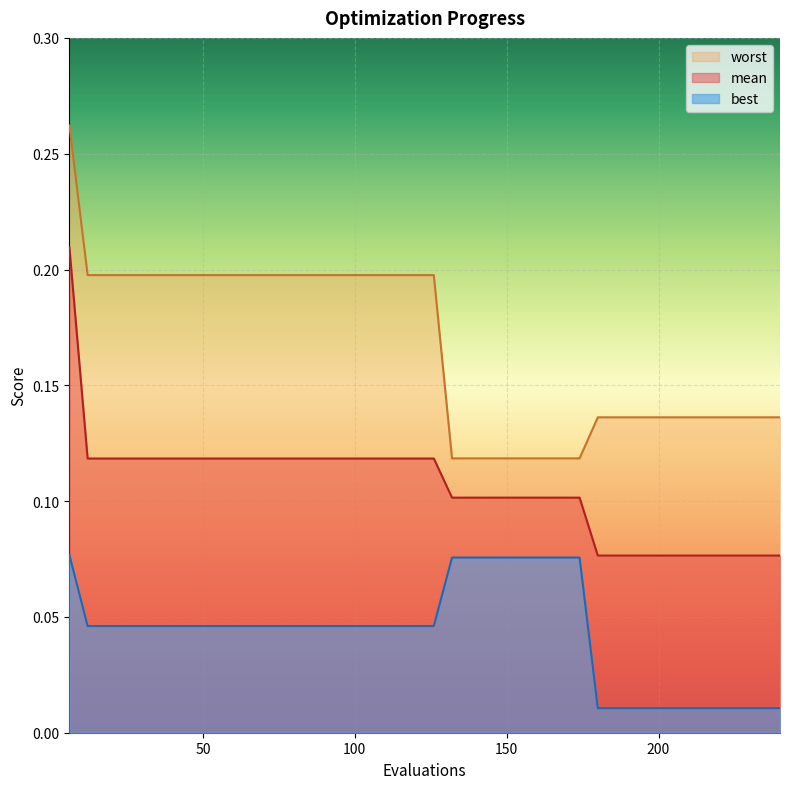

At which label is best closest to 0?

180